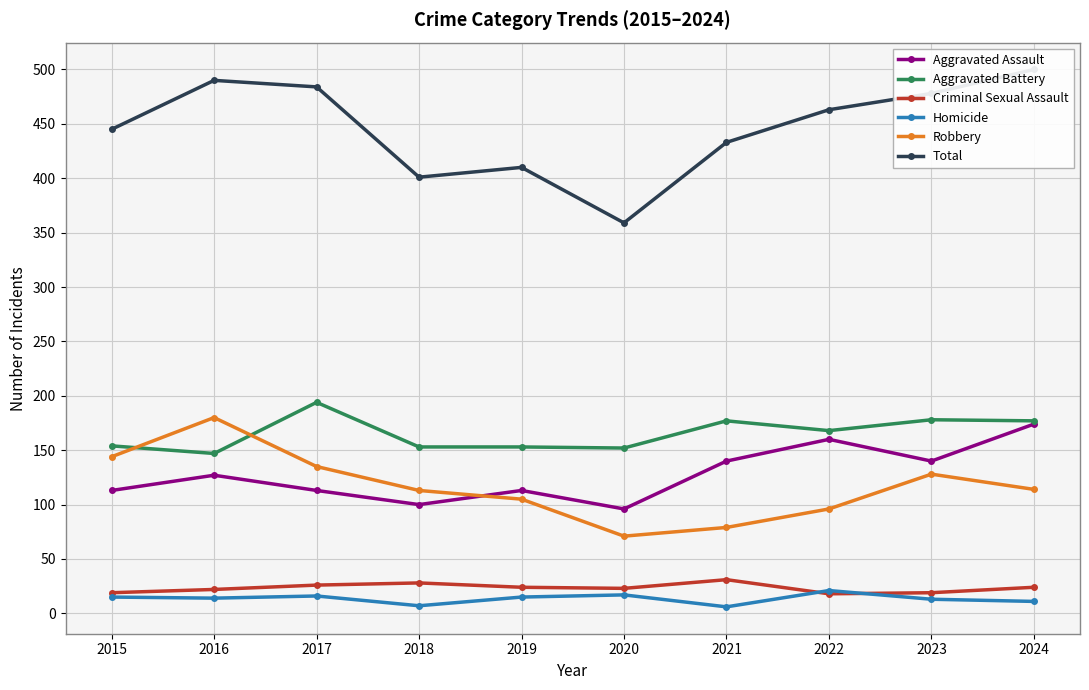

Reading right to left, what are all the values shown in this chart?

Aggravated Assault: 174	140	160	140	96	113	100	113	127	113
Aggravated Battery: 177	178	168	177	152	153	153	194	147	154
Criminal Sexual Assault: 24	19	18	31	23	24	28	26	22	19
Homicide: 11	13	21	6	17	15	7	16	14	15
Robbery: 114	128	96	79	71	105	113	135	180	144
Total: 500	478	463	433	359	410	401	484	490	445